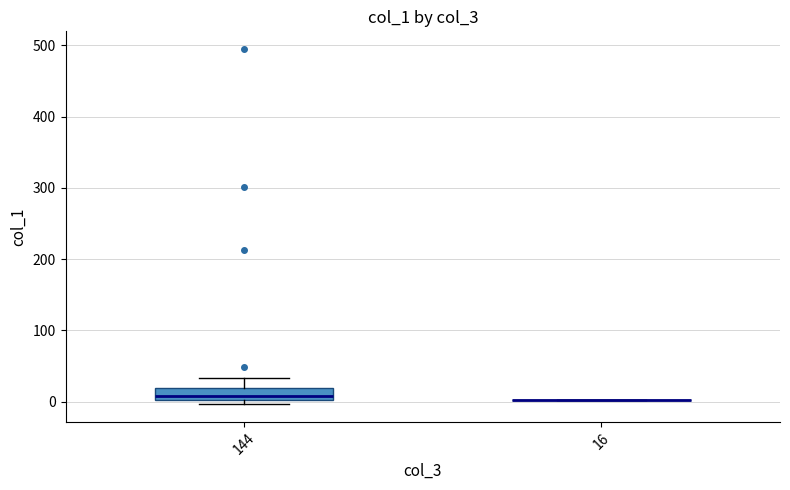

Reading left to right, read every box against the y-axis: the position of its median line, the range the box covers, and the ends of its whiskers. The values are not printed on the chart, so give them approximately, as read against the axis.

144: median 10, box 0 to 20, whiskers 0 (just below the box's lower edge) to 30
16: box collapsed to a line at 0, whiskers 0 to 0